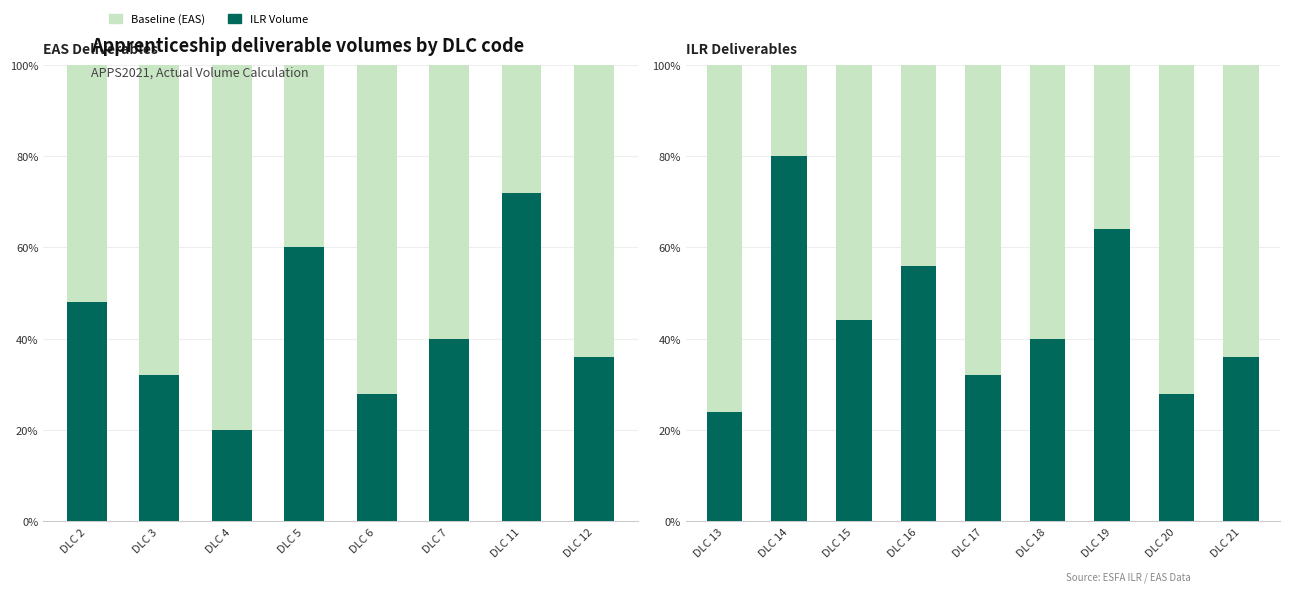

True or false: Baseline (EAS) has a value of 8 at DLC 13.

False